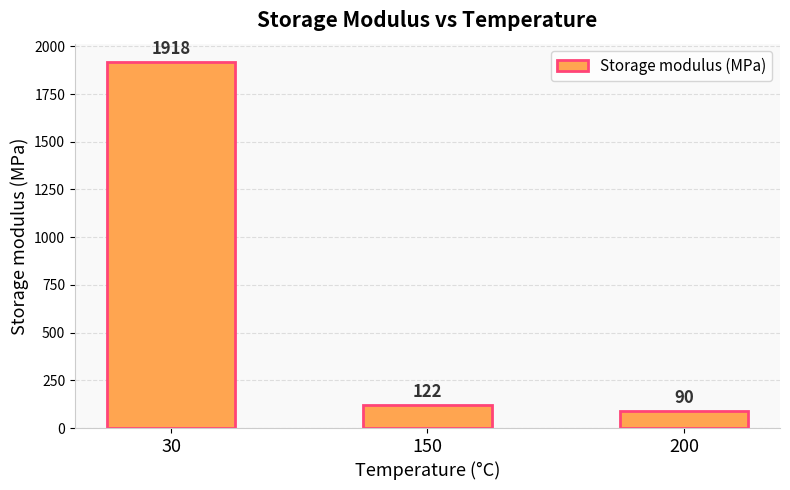

What is the ratio of the value at 150 to the value at 30?

0.1